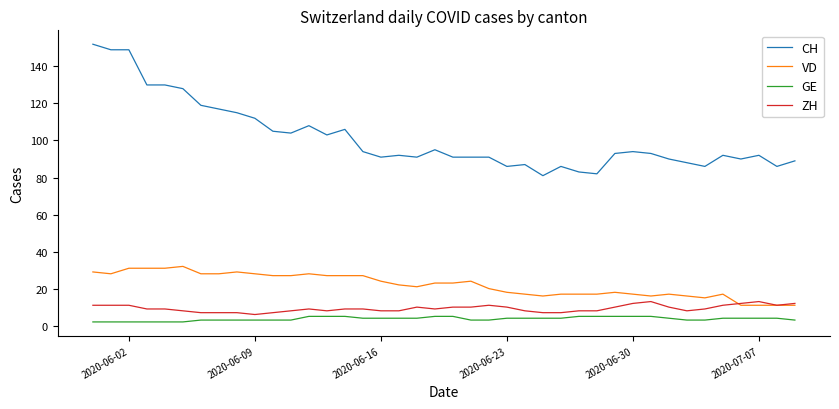

Which series has the largest range (max minus min)?

CH